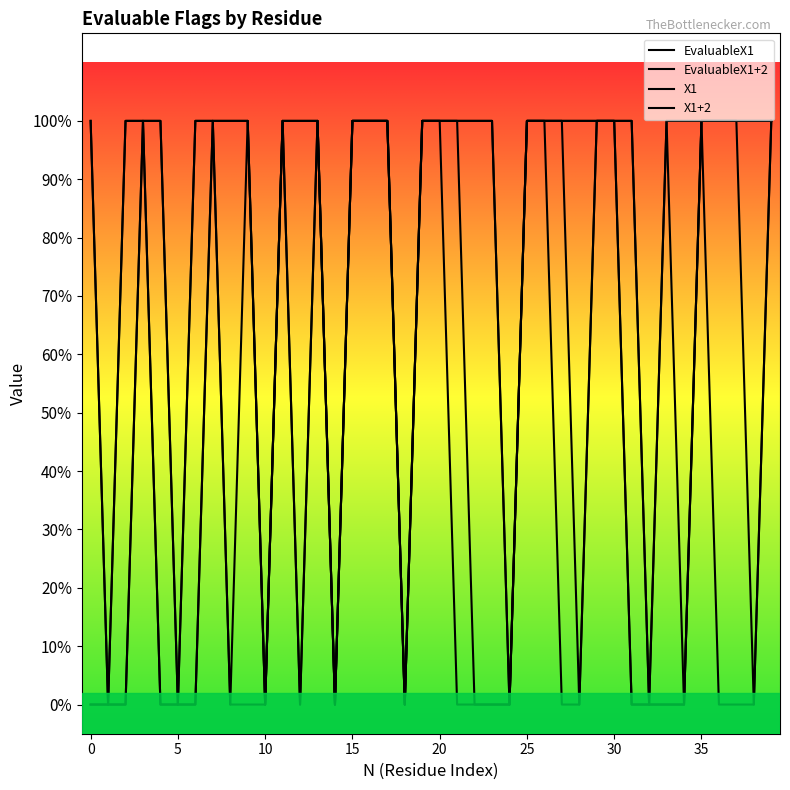

Count the EvaluableX1+2 values in the range 0 to 1.

40